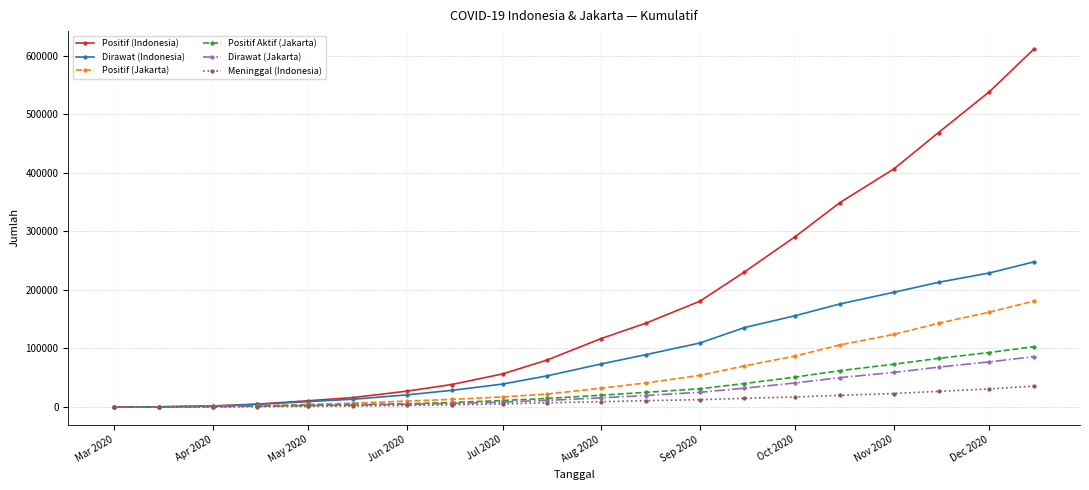

Which series has the widest spread of values?

Positif (Indonesia)